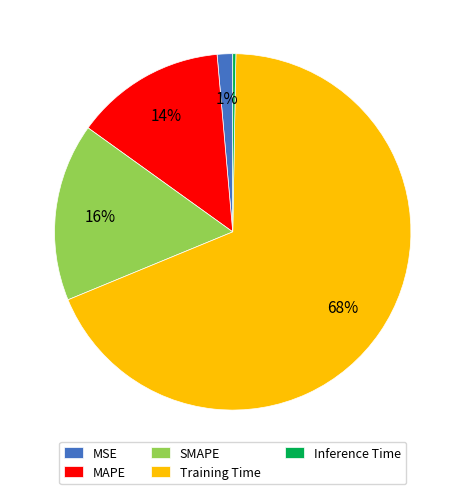

Is it true that Inference Time is 9% of the pie?

False